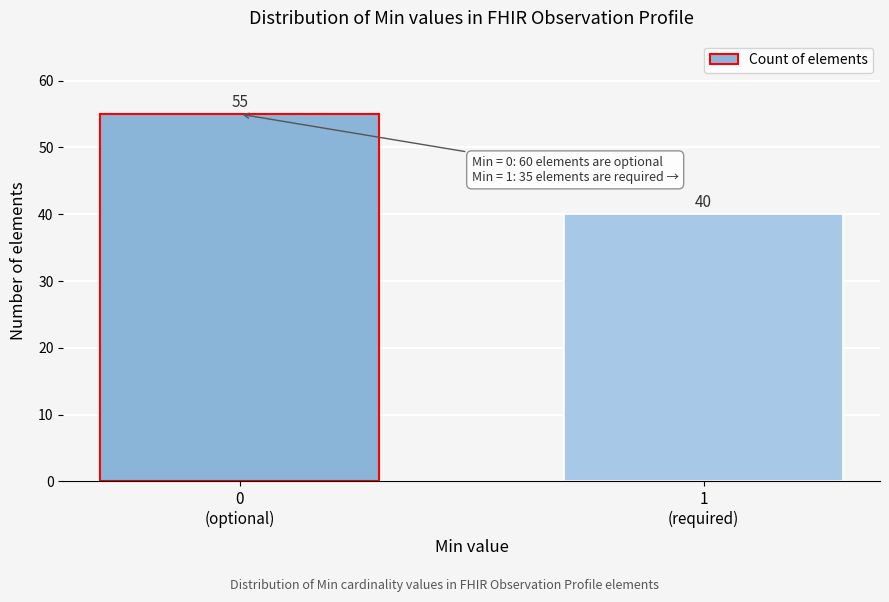

Reading right to left, list all the values displayed in this chart.

40	55